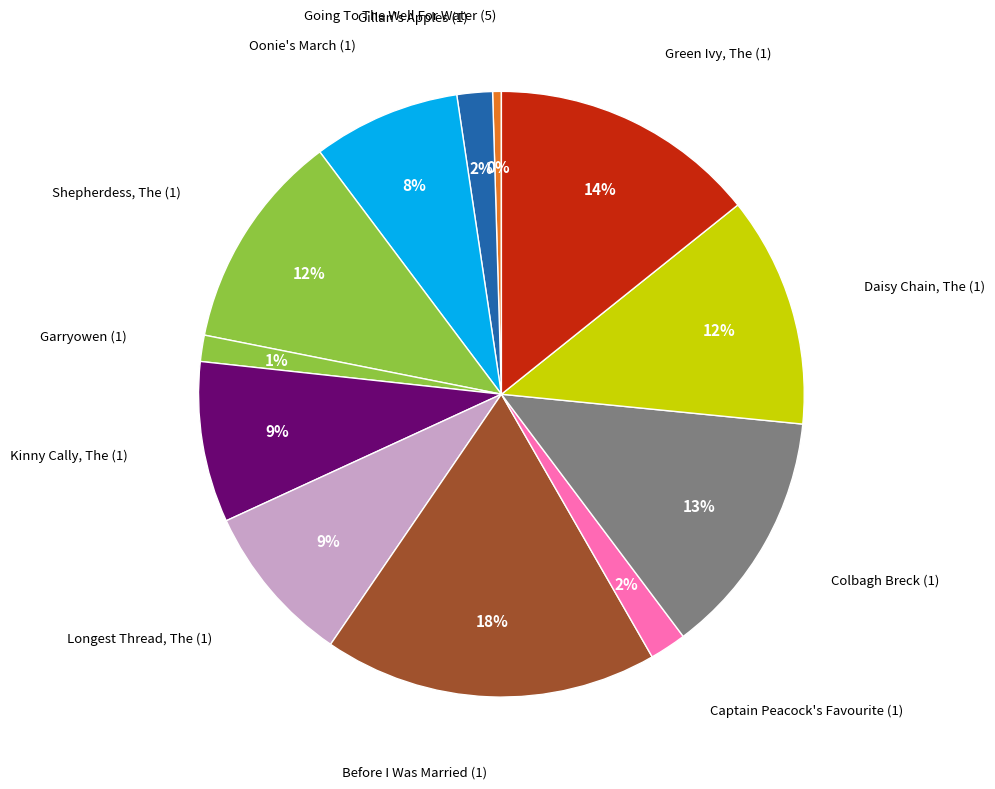

How many segments does this pie chart have?

12